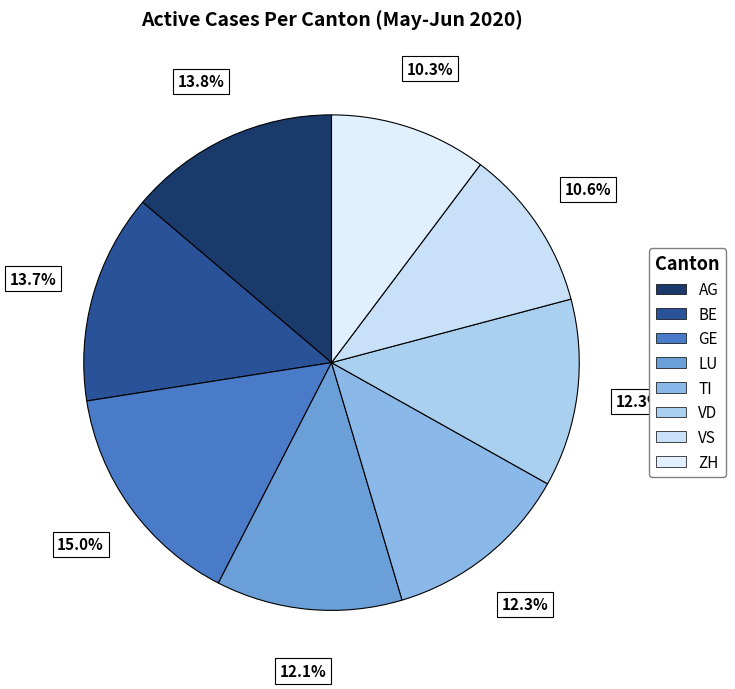

What percentage is the ZH slice, to the nearest percent?

10%